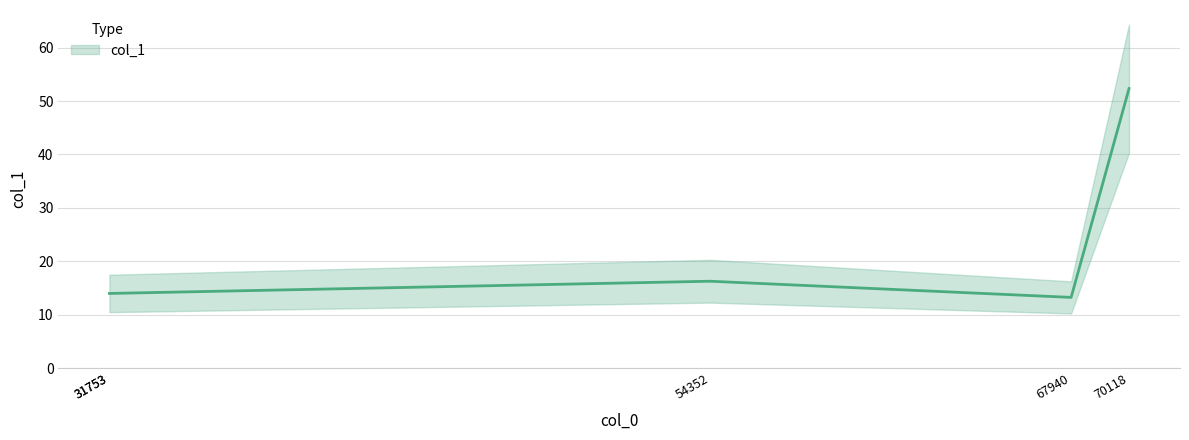

The value at 54352 is 8.3. True or false?

False